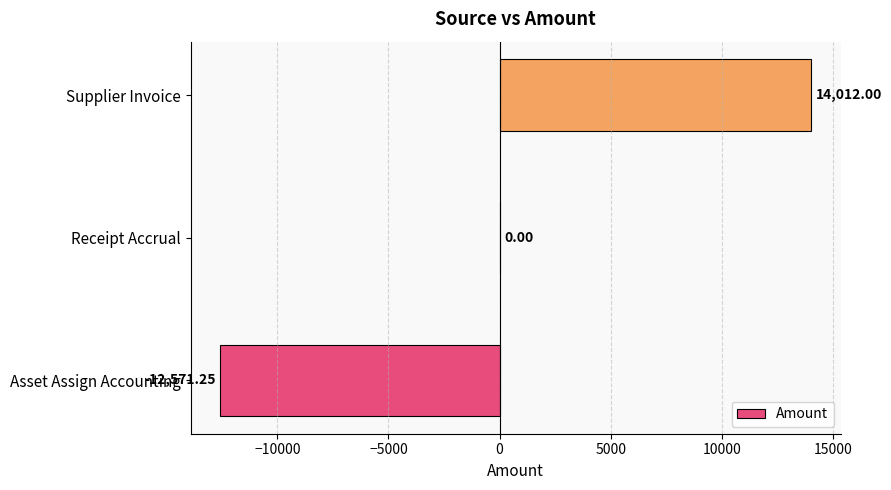

At which category does the chart reach its peak across all series?

Supplier Invoice